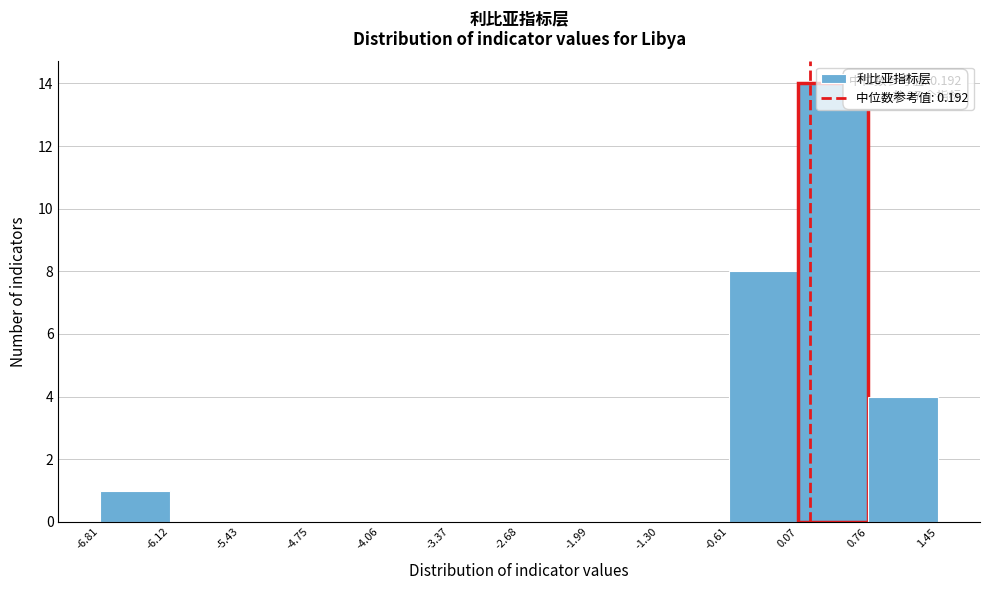

Which range on the x-axis has the tallest bar?

0.07 to 0.76